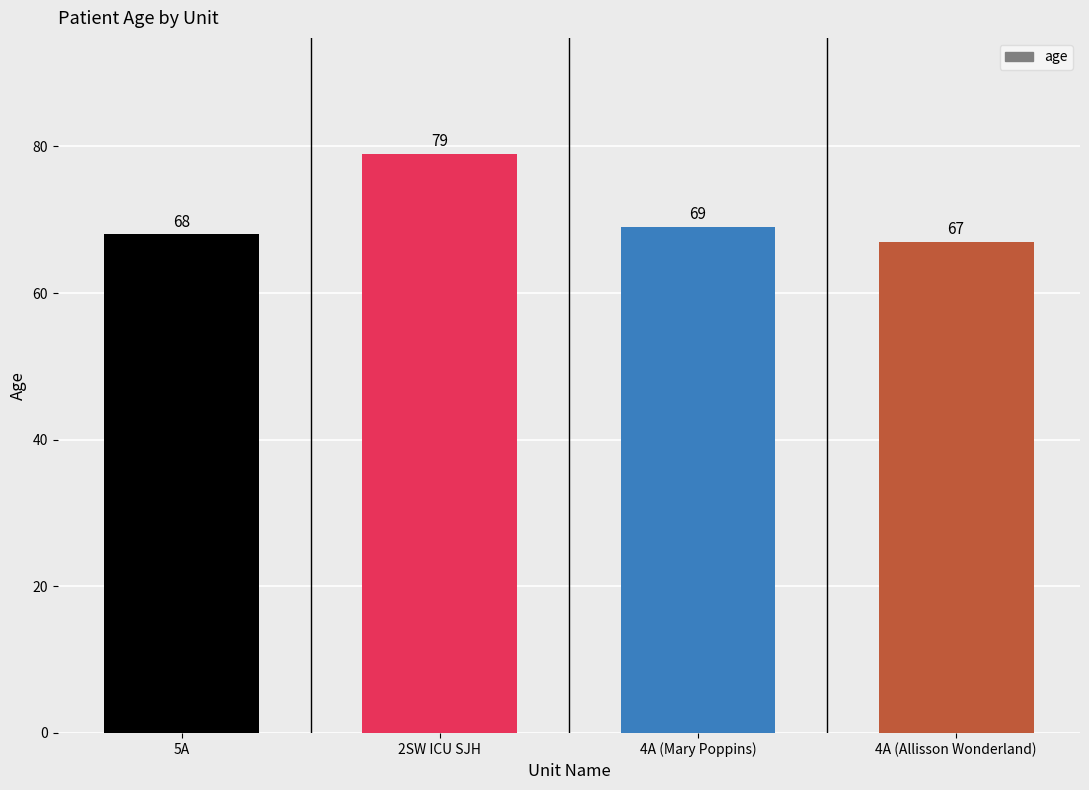

Rank the categories by value from lowest to highest.

4A (Allisson Wonderland), 5A, 4A (Mary Poppins), 2SW ICU SJH